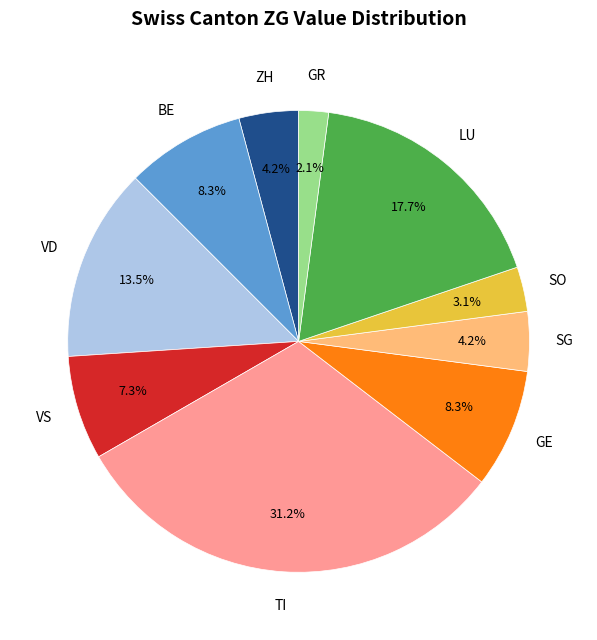

Is there a majority slice in this chart?

No